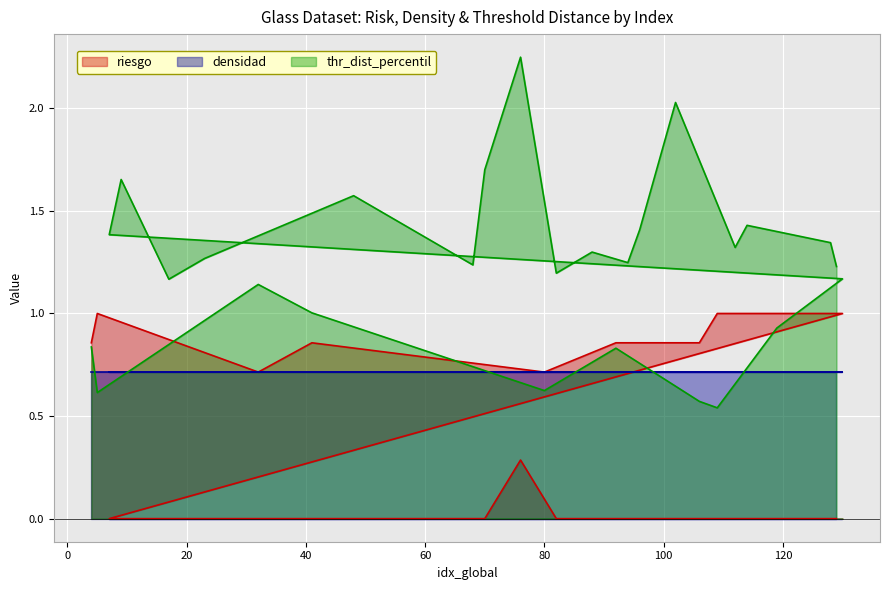

The value of thr_dist_percentil at 112 is 0.9. True or false?

False